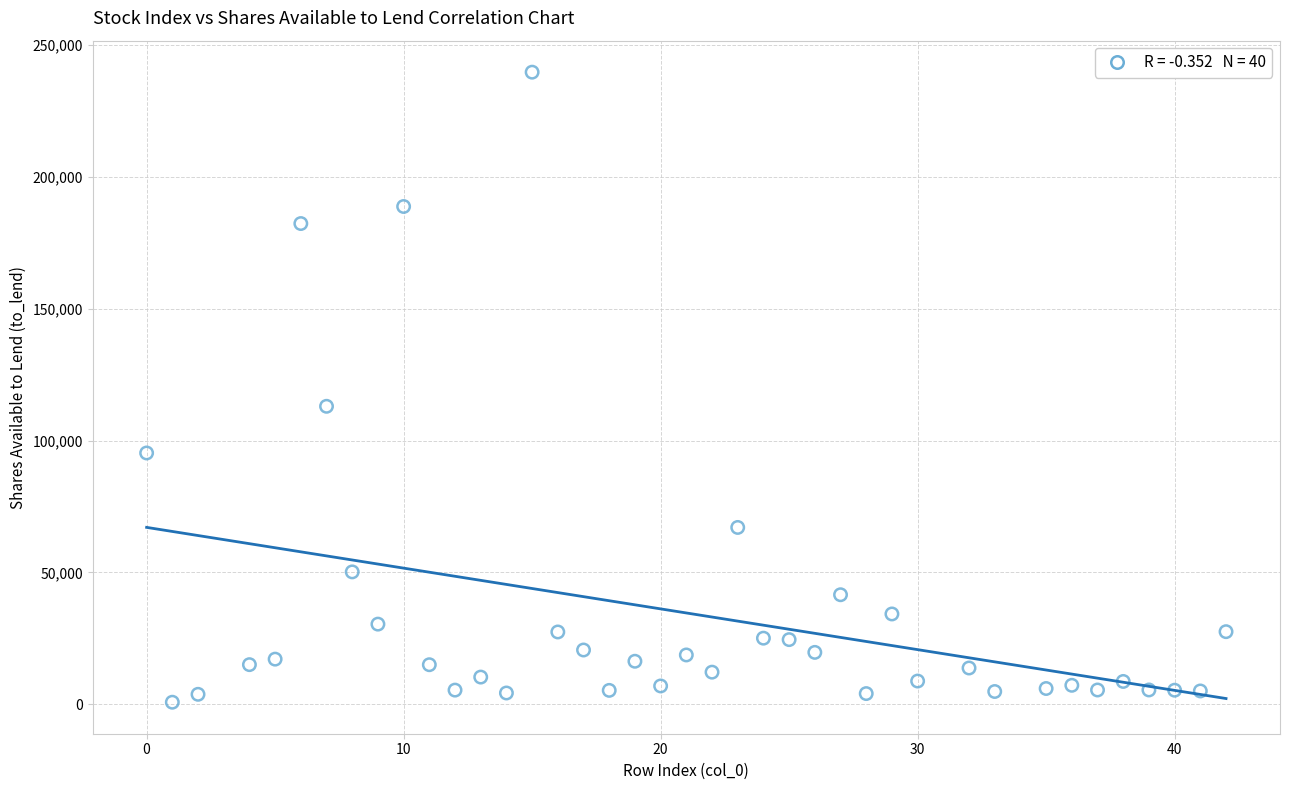

What Y value in the scatter plot is closest to 120248?

113006